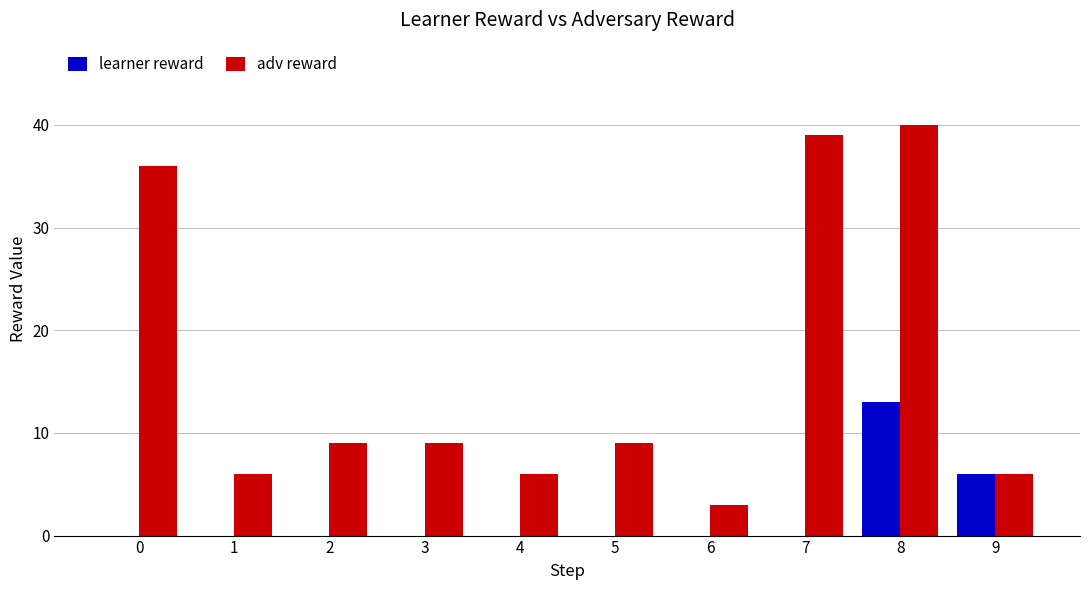

What is the highest value of the adv reward series?

40